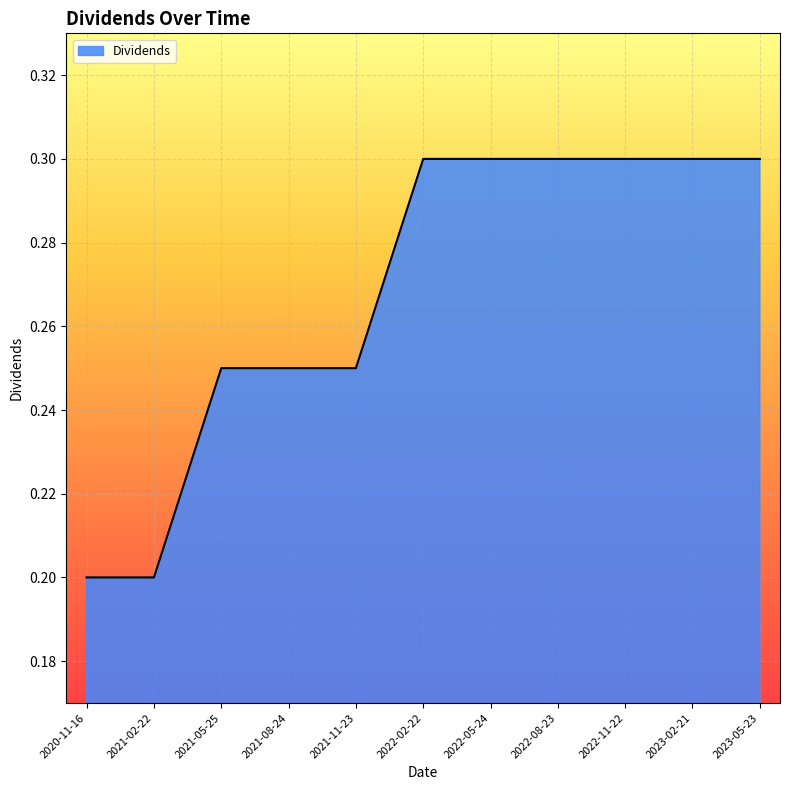

What position from the left is 2021-08-24?

4